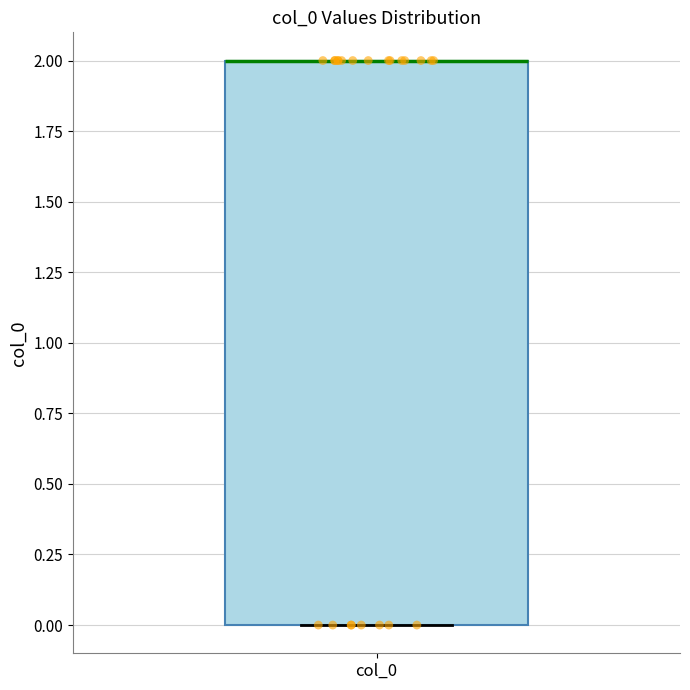

Read this box plot against the y-axis: the position of the median line, the range covered by the box, and the ends of both whiskers. The values are not printed on the chart, so give them approximately, as read against the axis.

median 2 (drawn on the box's upper edge), box 0 to 2, whiskers 0 to 2